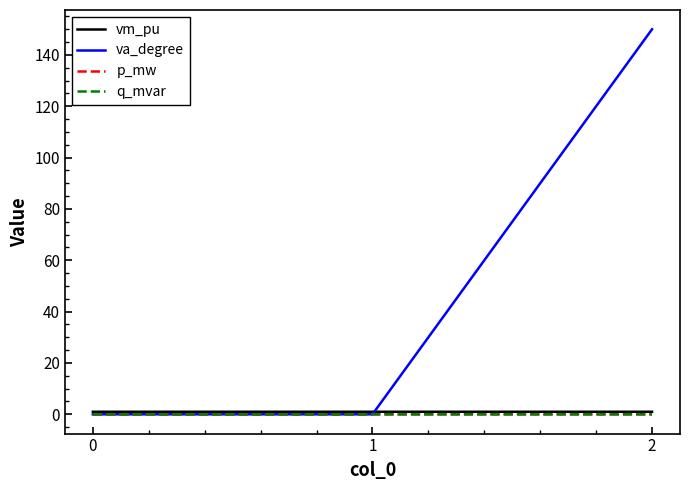

What are all the series names shown in the legend?

vm_pu, va_degree, p_mw, q_mvar